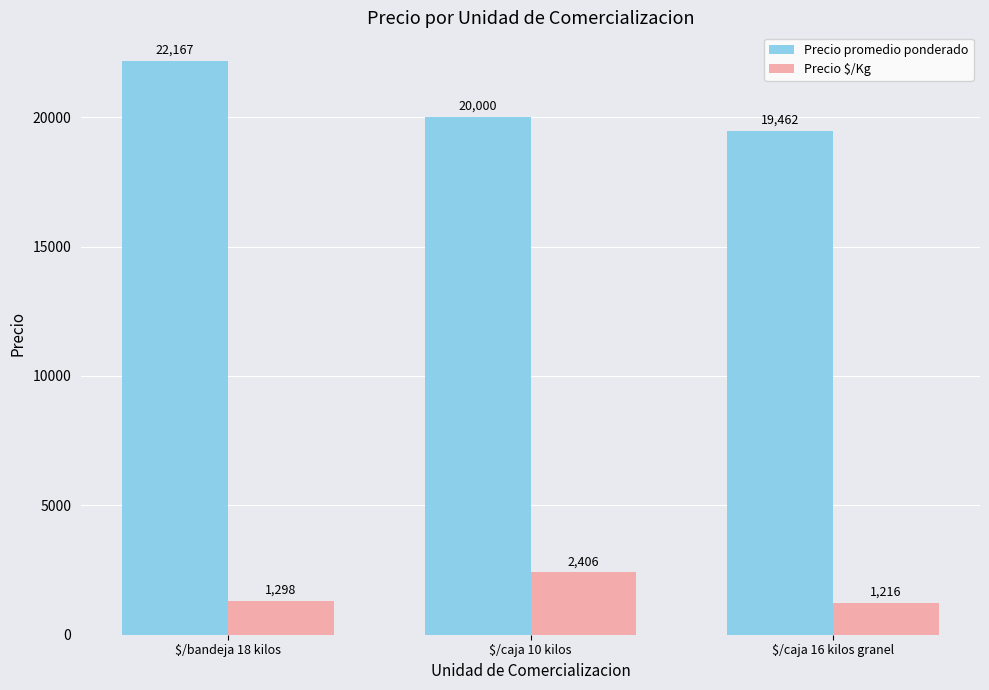

What position from the left is $/caja 10 kilos?

2